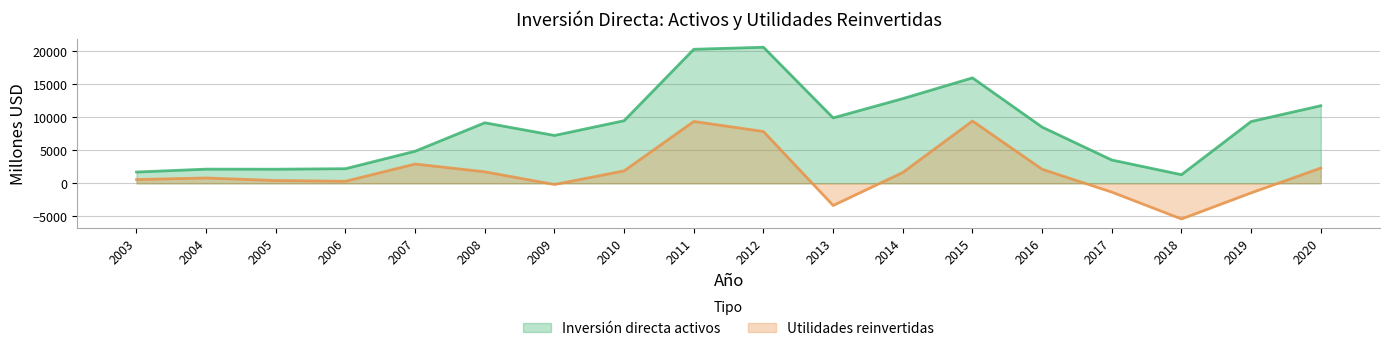

The Utilidades reinvertidas series shows 145 at 2003. True or false?

False